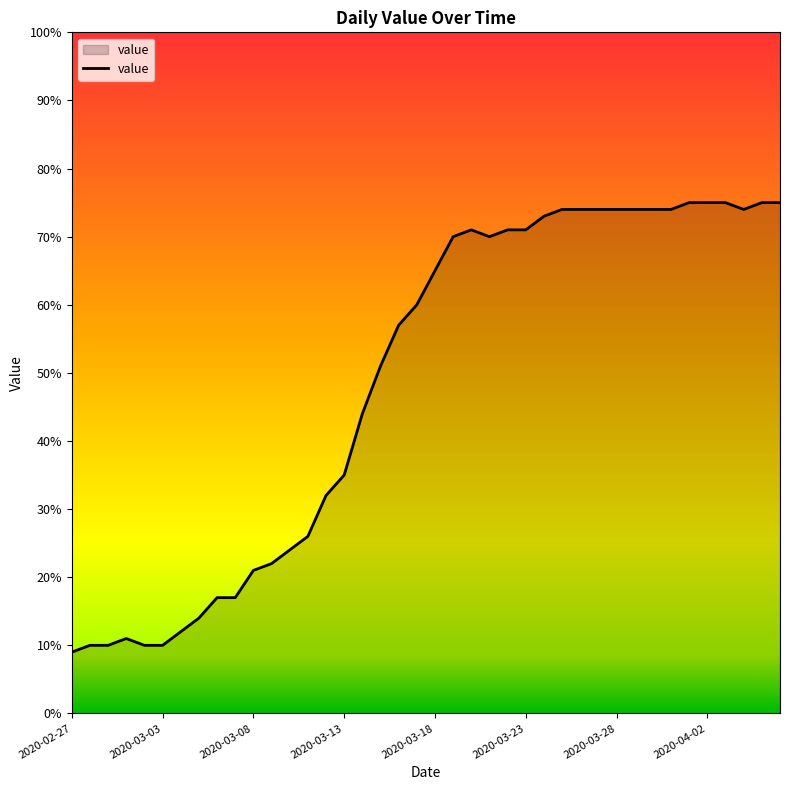

What is the minimum value shown in the chart?

9